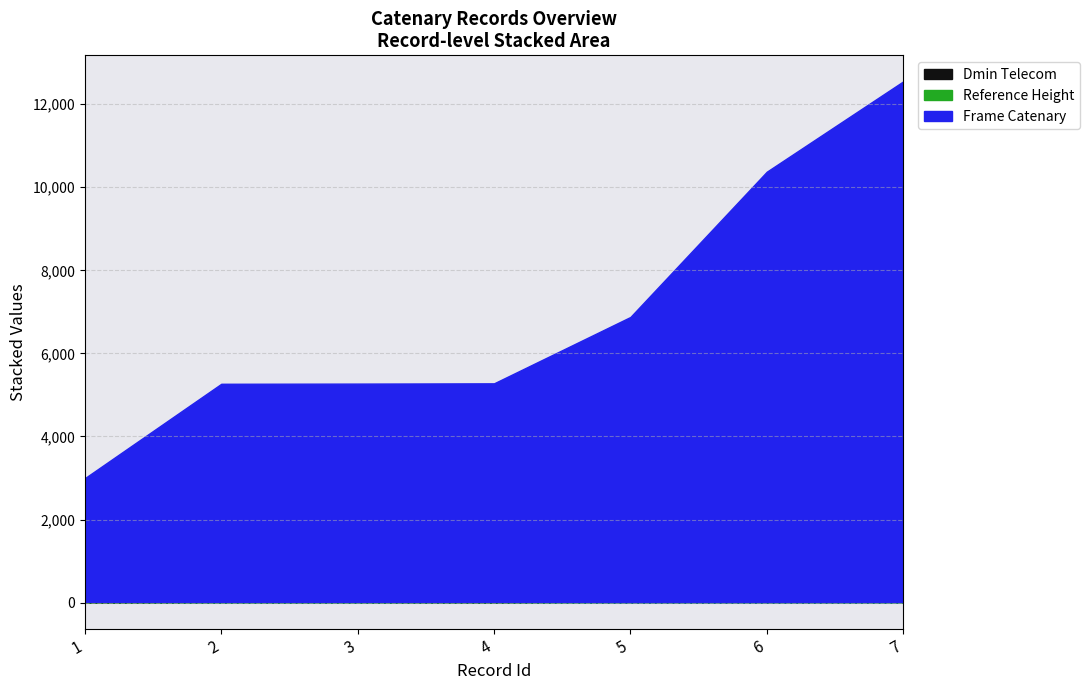

What is the sum of all Frame Catenary values?

48521.0